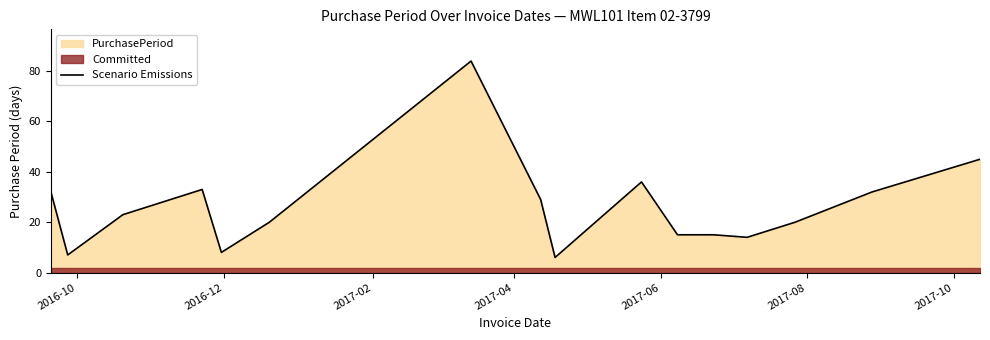

What is the maximum value for Scenario Emissions?

84